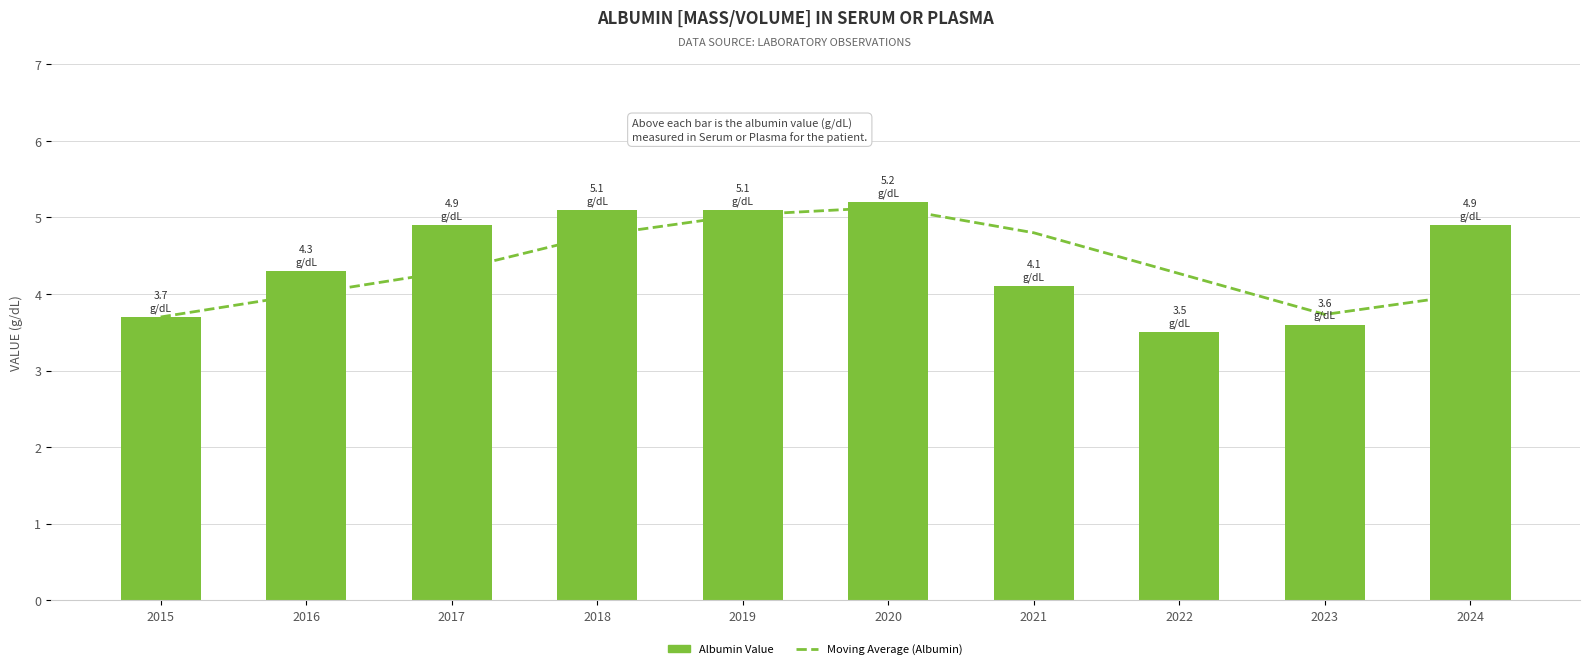

Reading right to left, transcribe all the data shown in this chart.

Moving Average (Albumin): 4.0	3.7	4.3	4.8	5.1	5.0	4.8	4.3	4.0	3.7
Albumin Value: 4.9	3.6	3.5	4.1	5.2	5.1	5.1	4.9	4.3	3.7